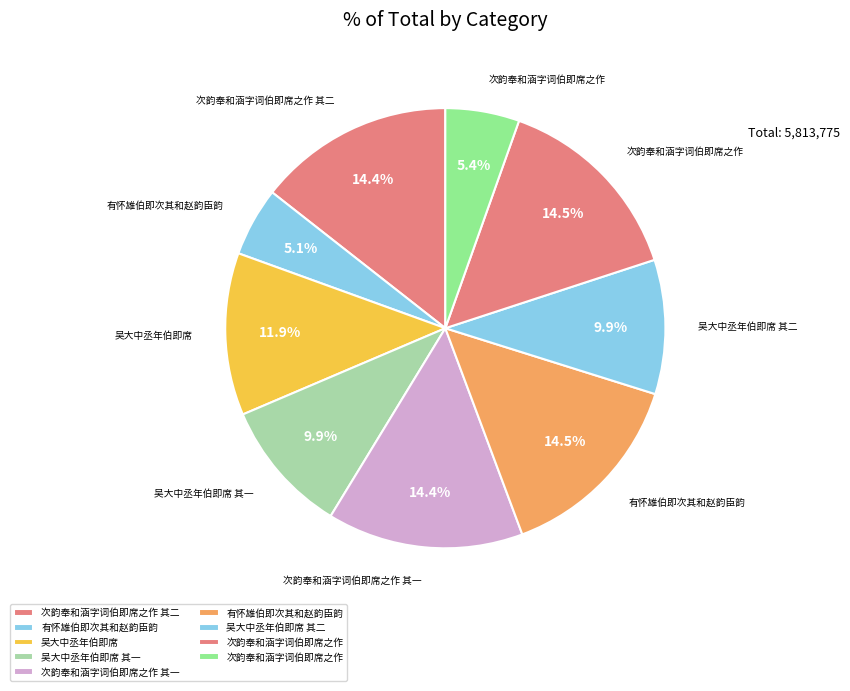

How many segments does this pie chart have?

9